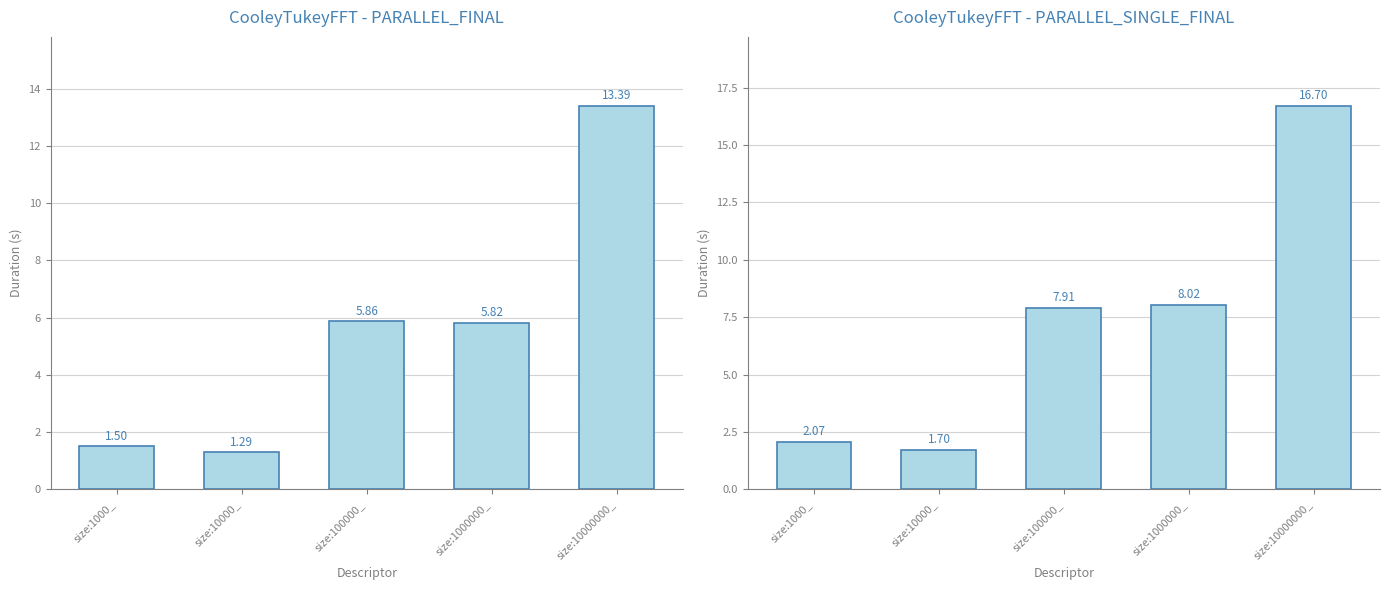

The PARALLEL_SINGLE_FINAL series shows 1.0 at size:1000_. True or false?

False